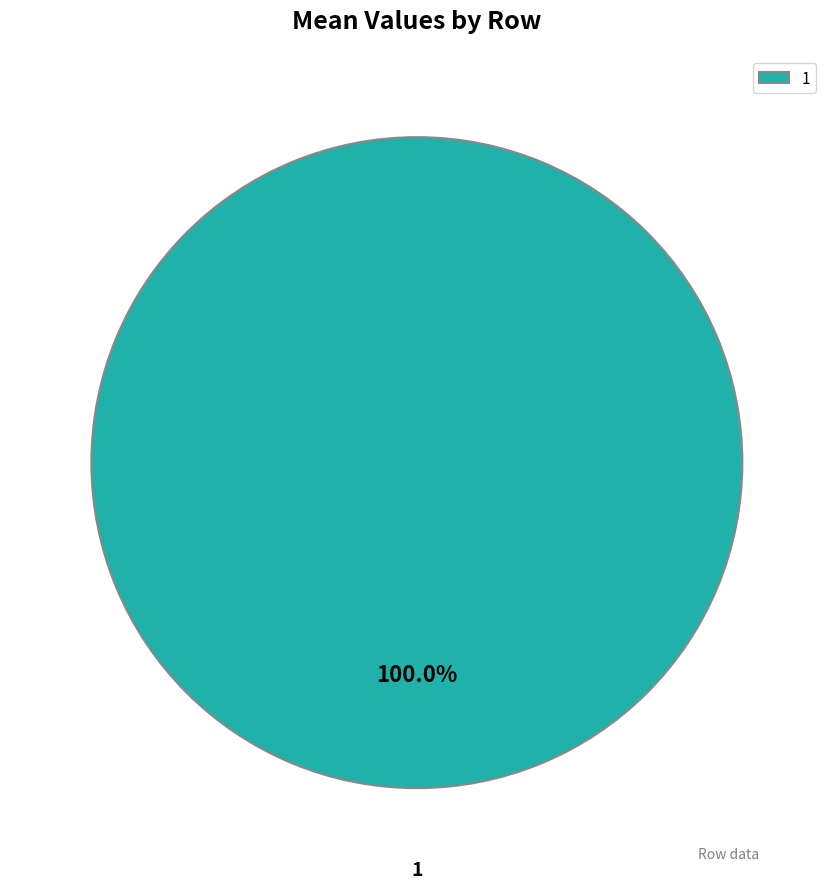

Which category accounts for the majority?

1